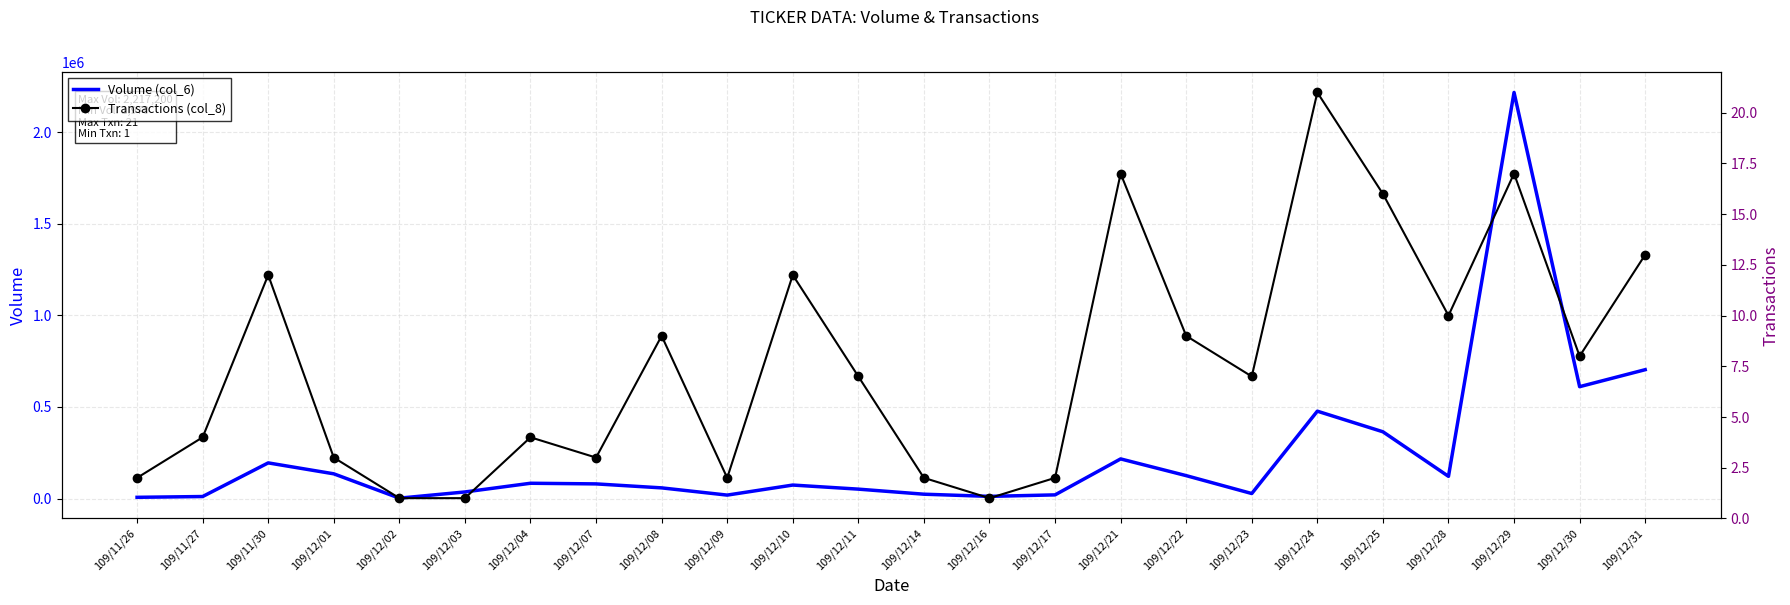

Which series changed the most between 109/12/02 and 109/12/09?

Volume (col_6)